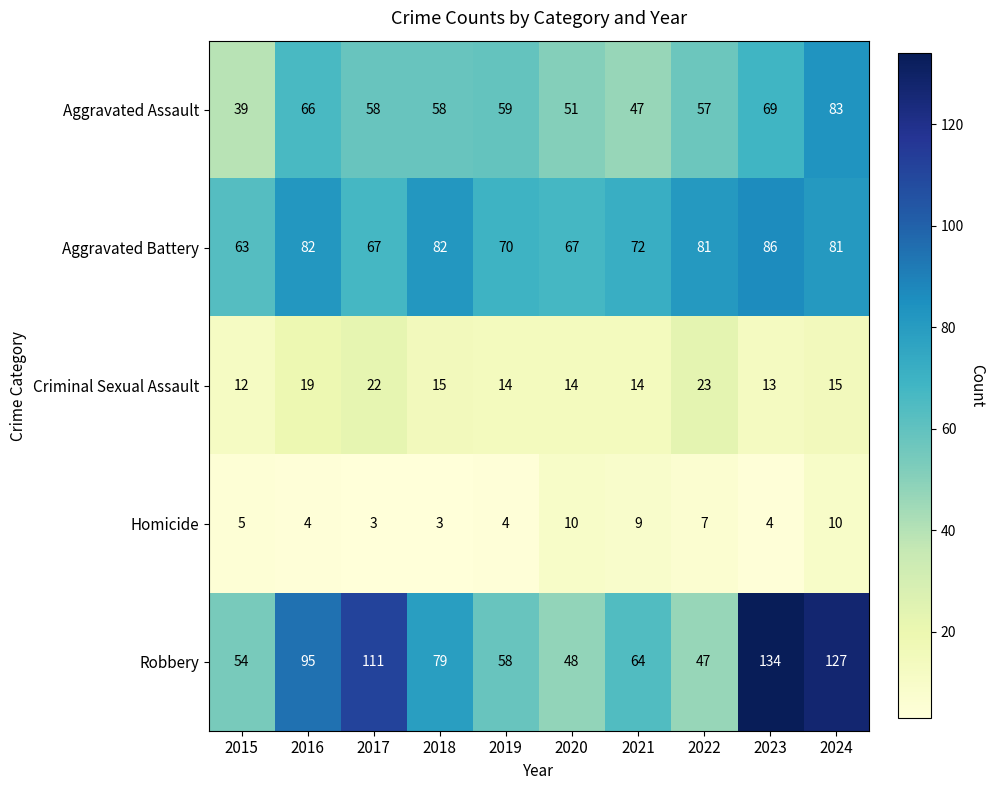

Which category has the highest value in the Aggravated Battery series?

2023